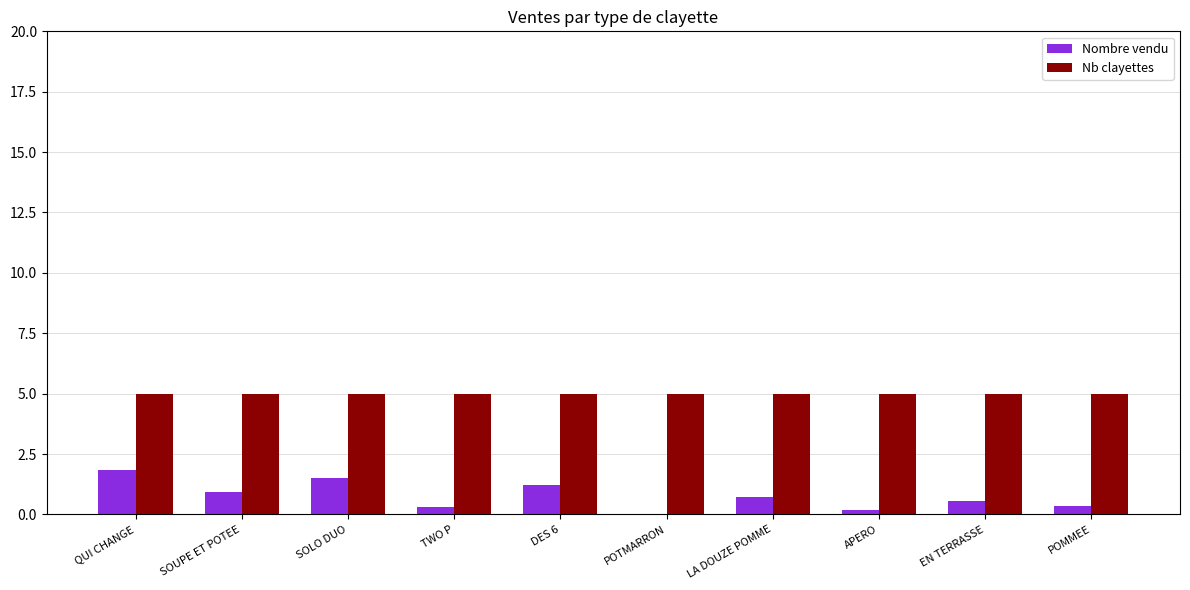

True or false: Nb clayettes has a value of 7.1 at DES 6.

False